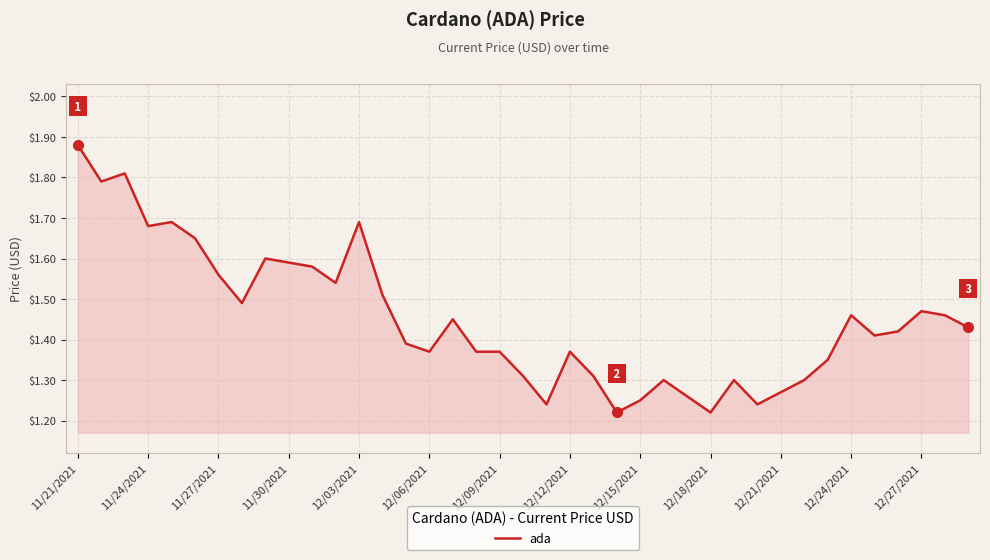

Which category has the highest value across all series?

11/21/2021